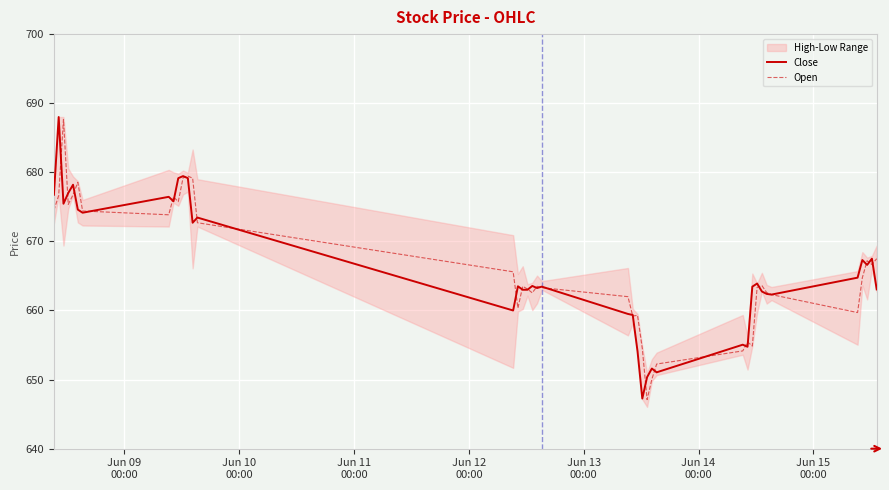

After their last crossing, which series has the higher values: Open or Close?

Open